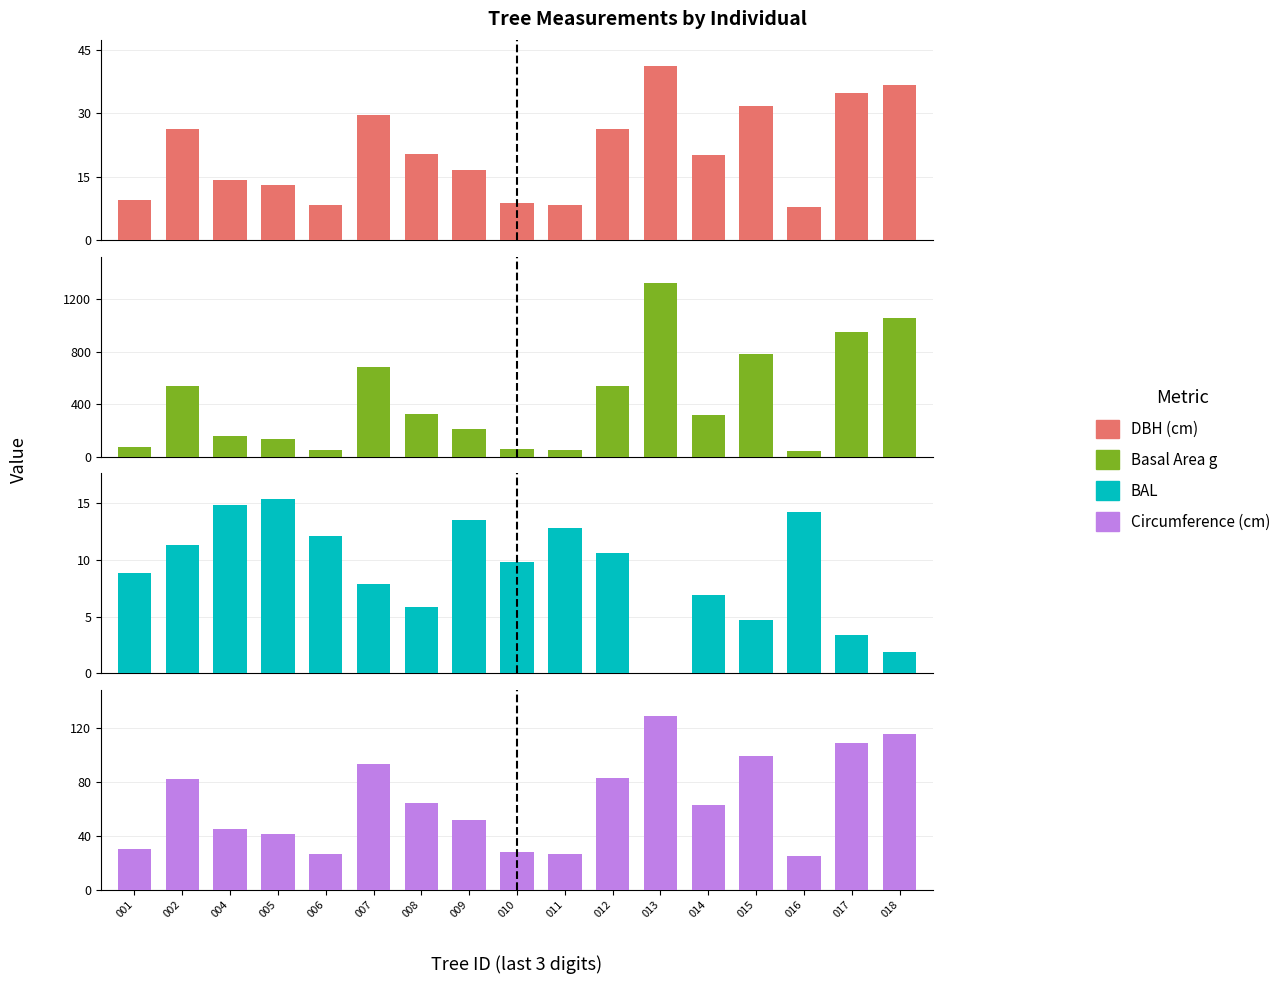

List the series in order of their peak value, highest first.

g, circunferencia_normal, dbh, bal